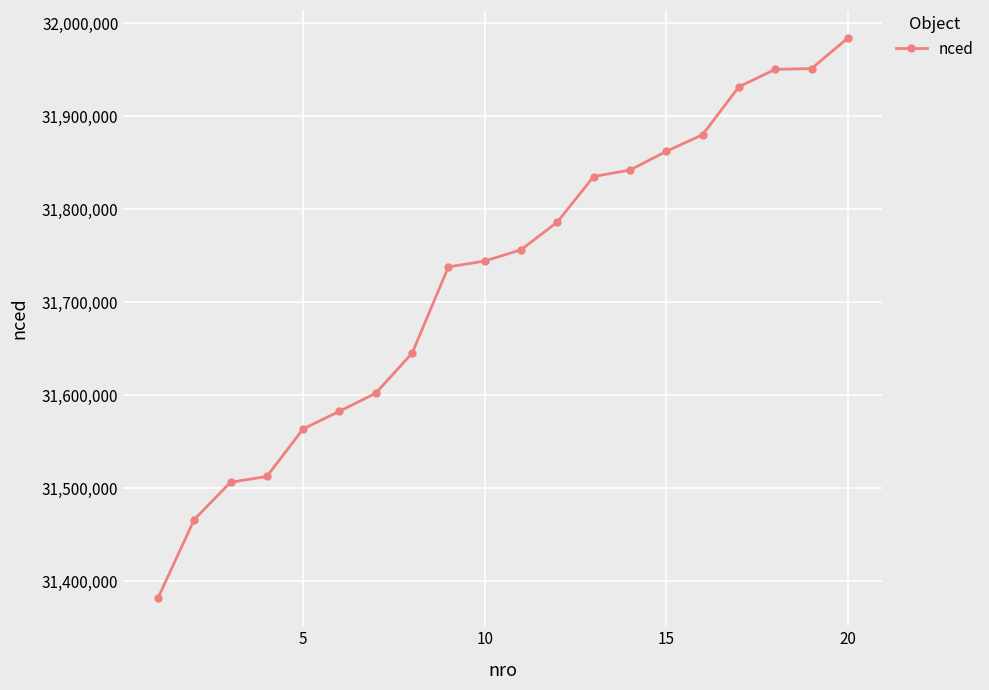

What is the minimum value shown in the chart?

31381919